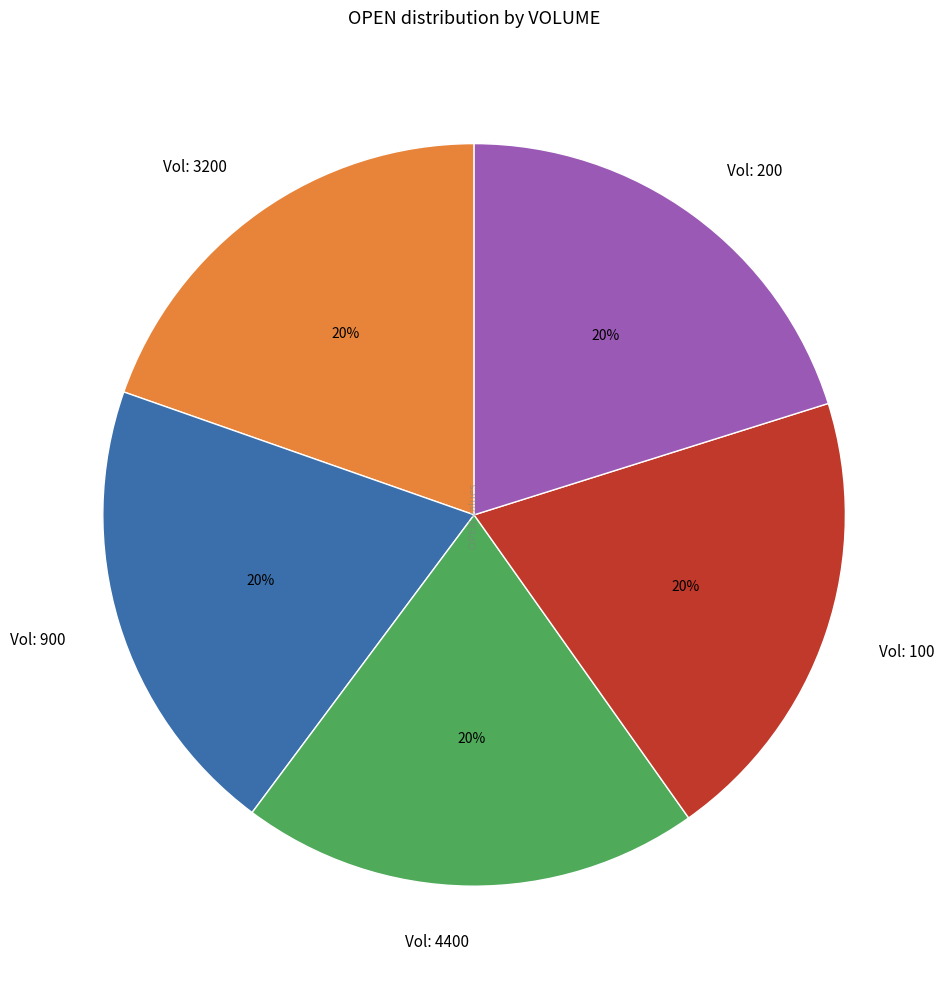

To the nearest percent, what percentage of the pie is Vol: 900?

20%